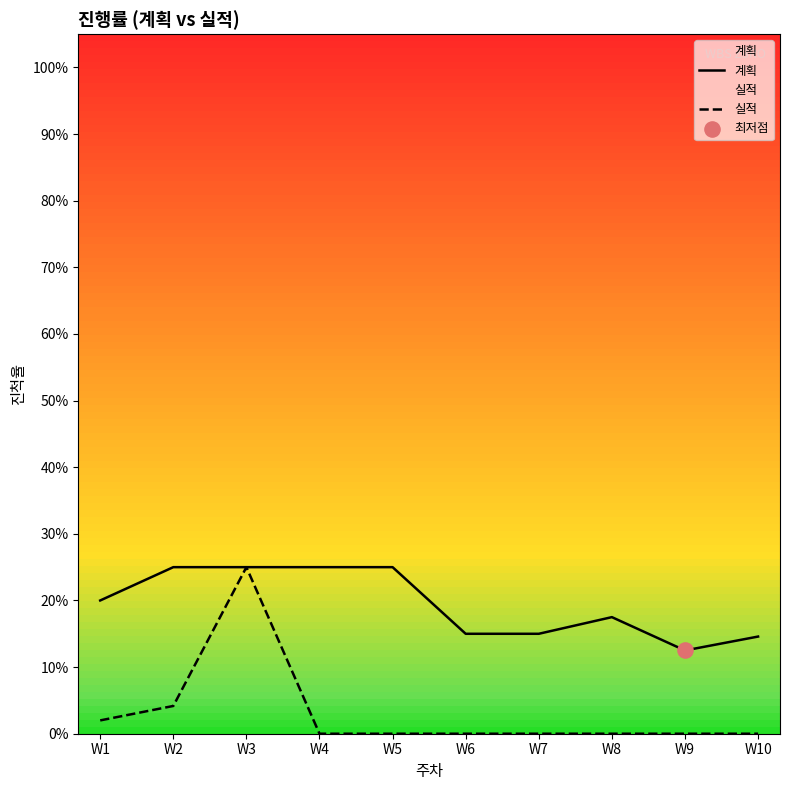

Which series reaches the maximum Y coordinate?

계획